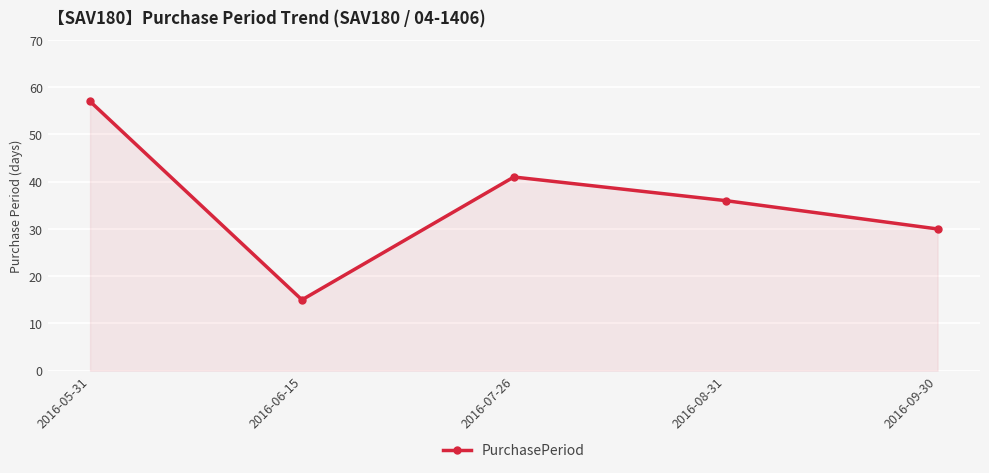

What position from the right is 2016-09-30?

1